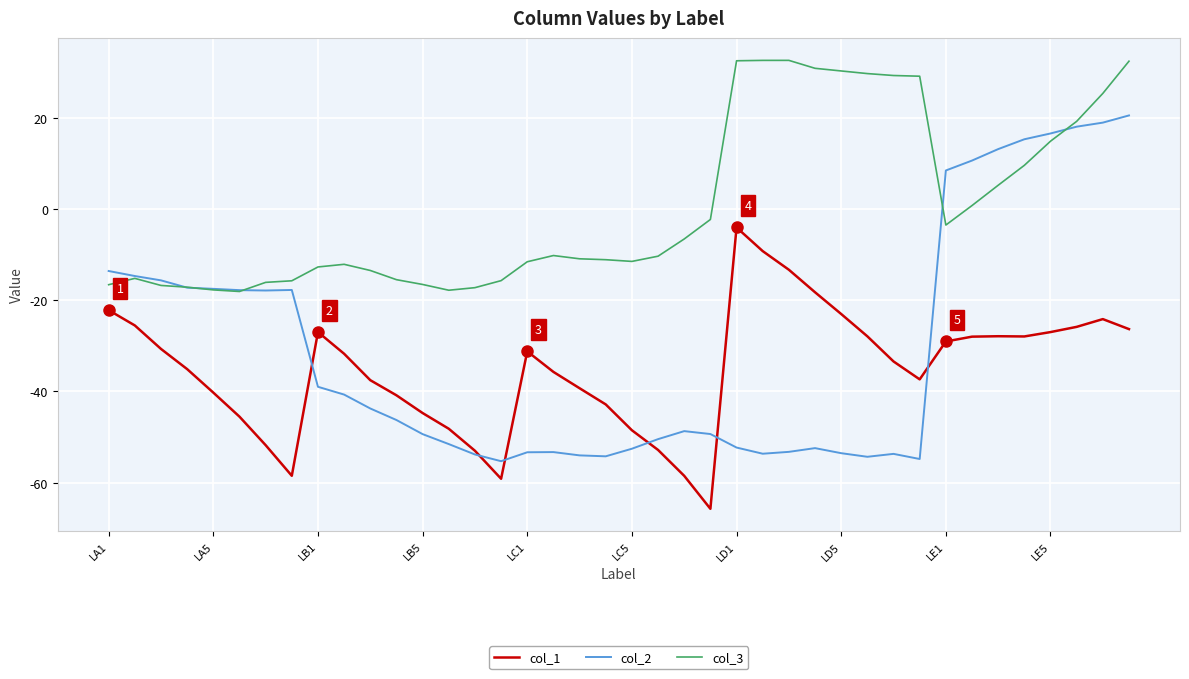

Which series has the largest range (max minus min)?

col_2